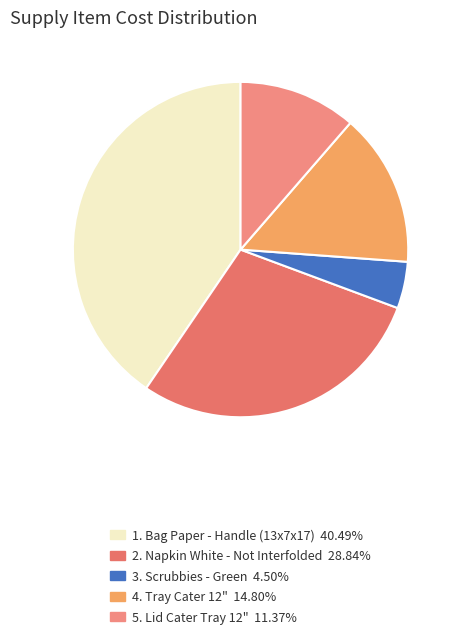

How many segments does this pie chart have?

5